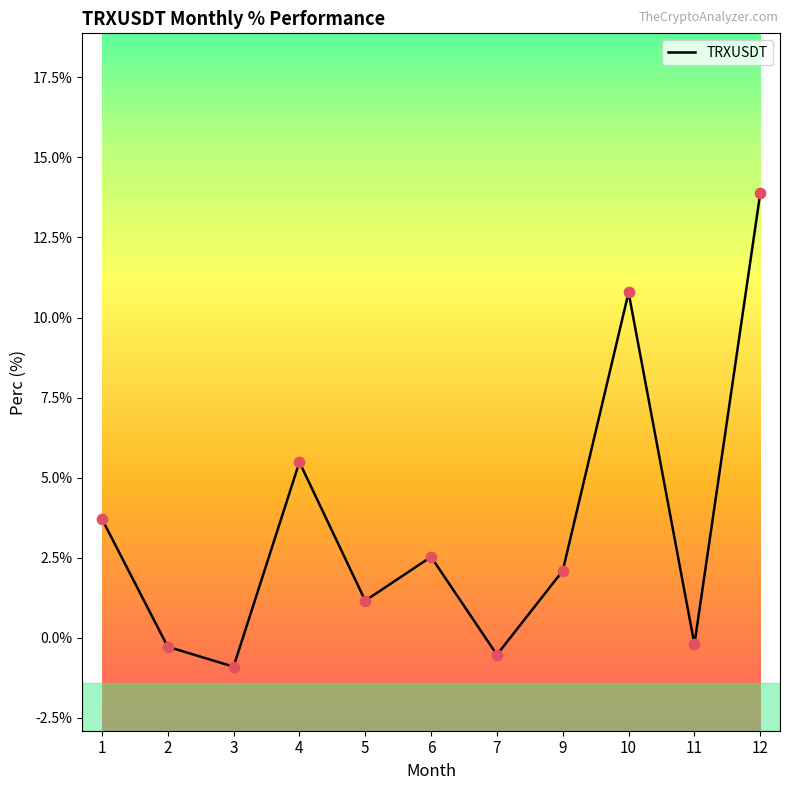

Approximately how many times larger is the value at 9 compared to 10?

0.2